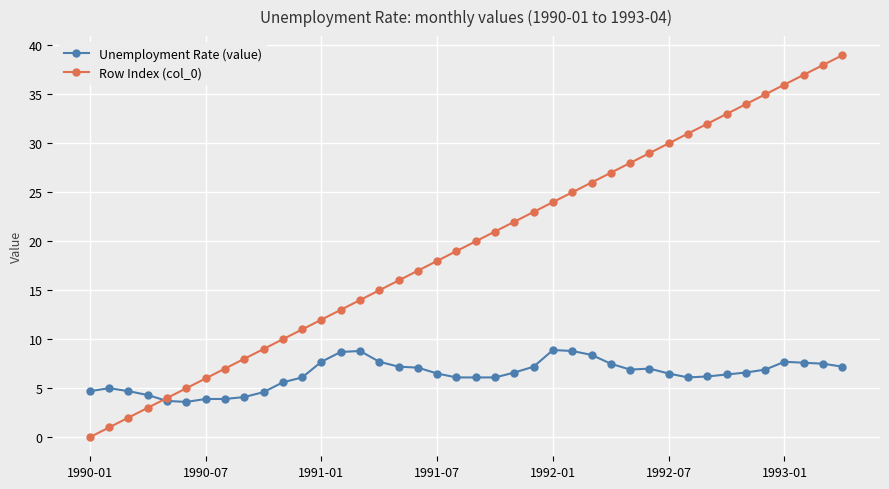

What is the highest value of the Row Index (col_0) series?

39.0